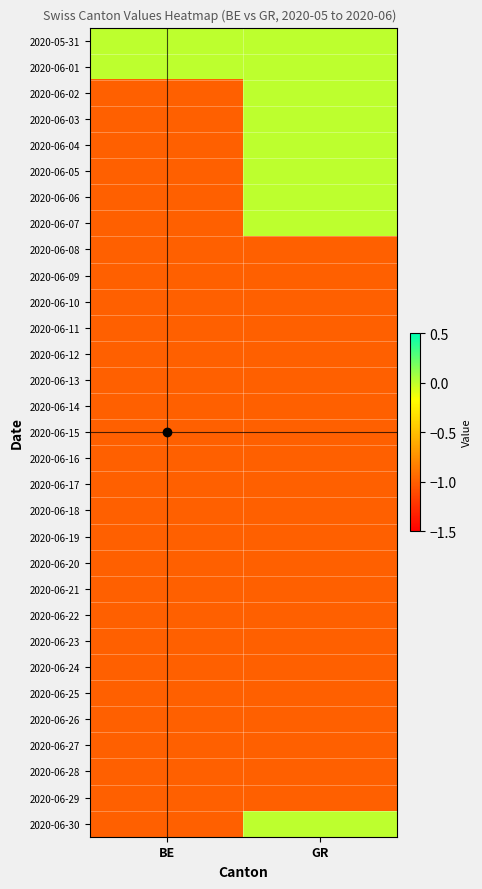

Reading left to right, transcribe all the data shown in this chart.

2020-05-31: BE=0	GR=0
2020-06-01: BE=0	GR=0
2020-06-02: BE=-1	GR=0
2020-06-03: BE=-1	GR=0
2020-06-04: BE=-1	GR=0
2020-06-05: BE=-1	GR=0
2020-06-06: BE=-1	GR=0
2020-06-07: BE=-1	GR=0
2020-06-08: BE=-1	GR=-1
2020-06-09: BE=-1	GR=-1
2020-06-10: BE=-1	GR=-1
2020-06-11: BE=-1	GR=-1
2020-06-12: BE=-1	GR=-1
2020-06-13: BE=-1	GR=-1
2020-06-14: BE=-1	GR=-1
2020-06-15: BE=-1	GR=-1
2020-06-16: BE=-1	GR=-1
2020-06-17: BE=-1	GR=-1
2020-06-18: BE=-1	GR=-1
2020-06-19: BE=-1	GR=-1
2020-06-20: BE=-1	GR=-1
2020-06-21: BE=-1	GR=-1
2020-06-22: BE=-1	GR=-1
2020-06-23: BE=-1	GR=-1
2020-06-24: BE=-1	GR=-1
2020-06-25: BE=-1	GR=-1
2020-06-26: BE=-1	GR=-1
2020-06-27: BE=-1	GR=-1
2020-06-28: BE=-1	GR=-1
2020-06-29: BE=-1	GR=-1
2020-06-30: BE=-1	GR=0